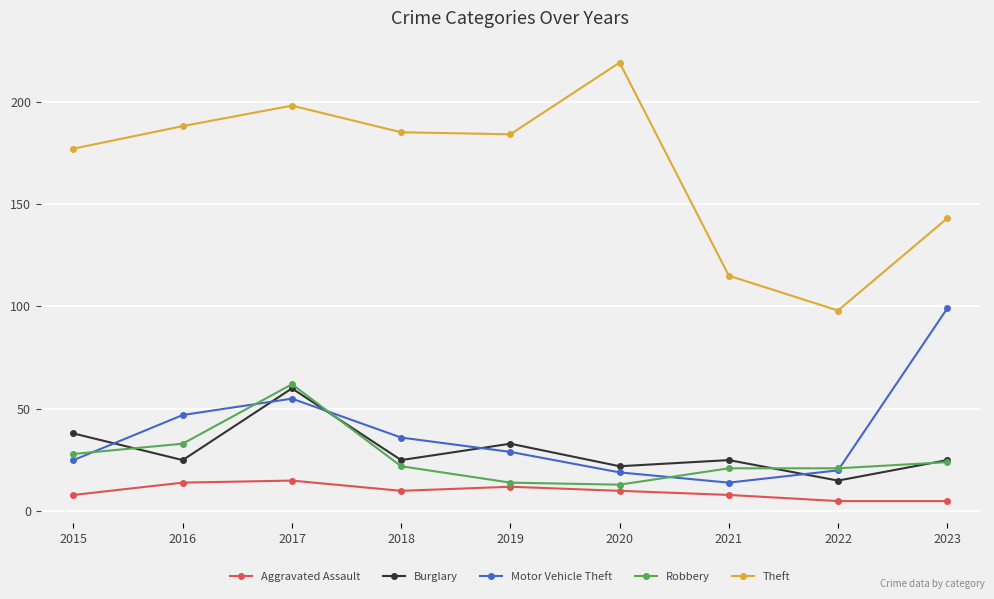

True or false: Theft has a value of 198 at 2017.

True